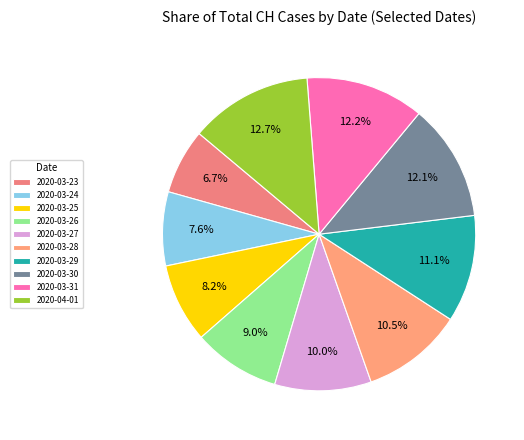

Rank the categories by value from highest to lowest.

2020-04-01, 2020-03-31, 2020-03-30, 2020-03-29, 2020-03-28, 2020-03-27, 2020-03-26, 2020-03-25, 2020-03-24, 2020-03-23